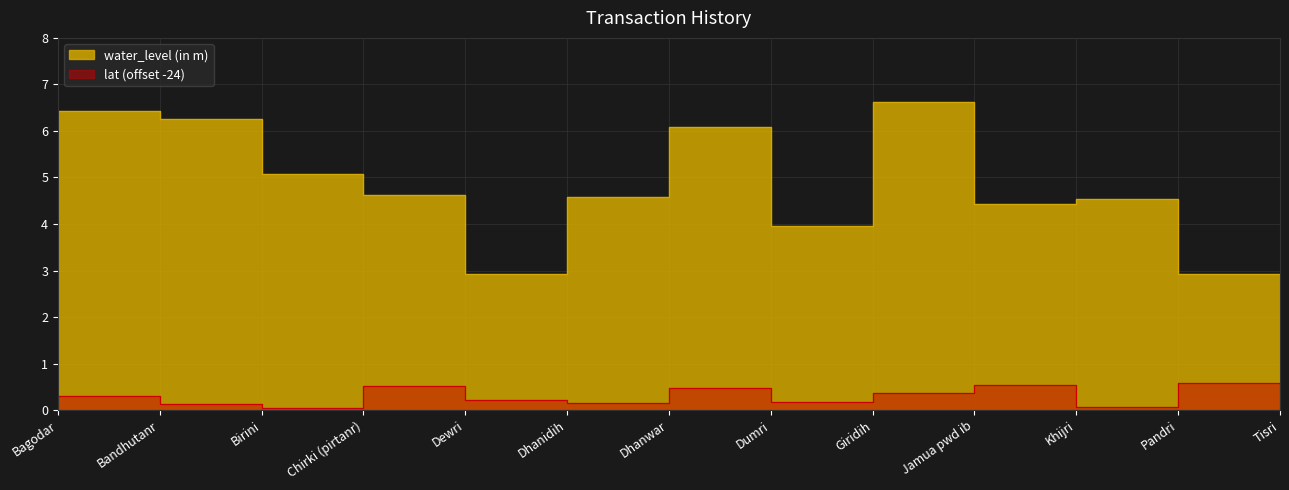

Which series changed the most between Dhanwar and Pandri?

lat